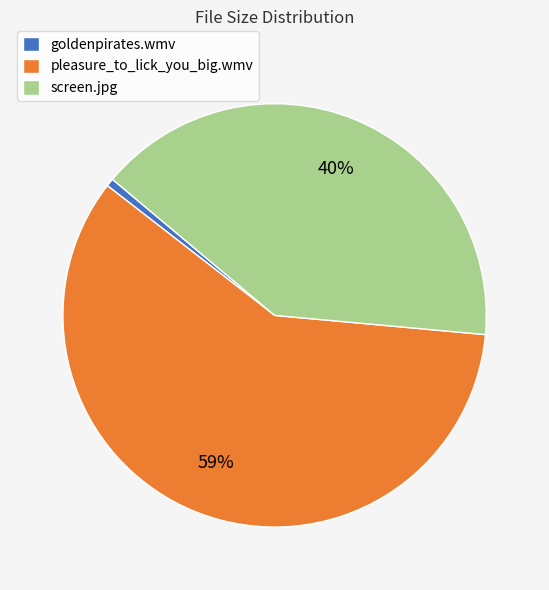

To the nearest percent, what is the difference between the largest and smallest slice percentages?

58%